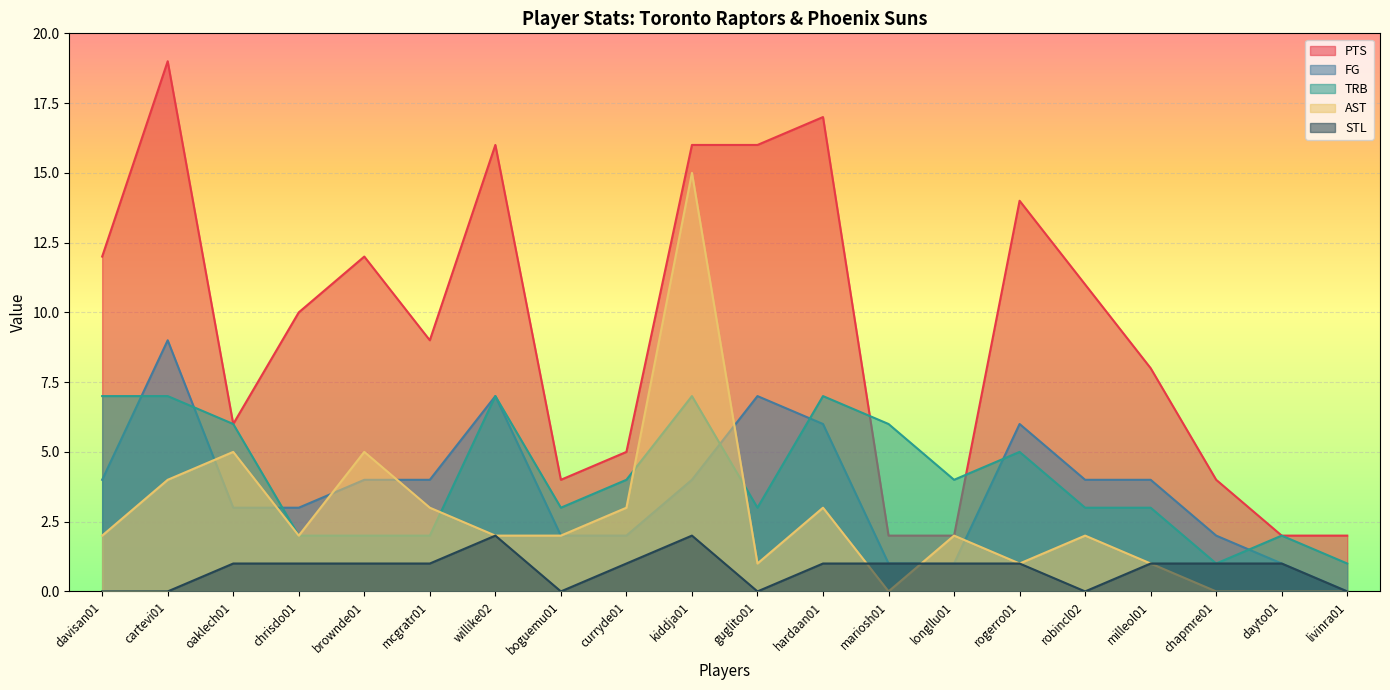

How many lines are shown in the chart?

5